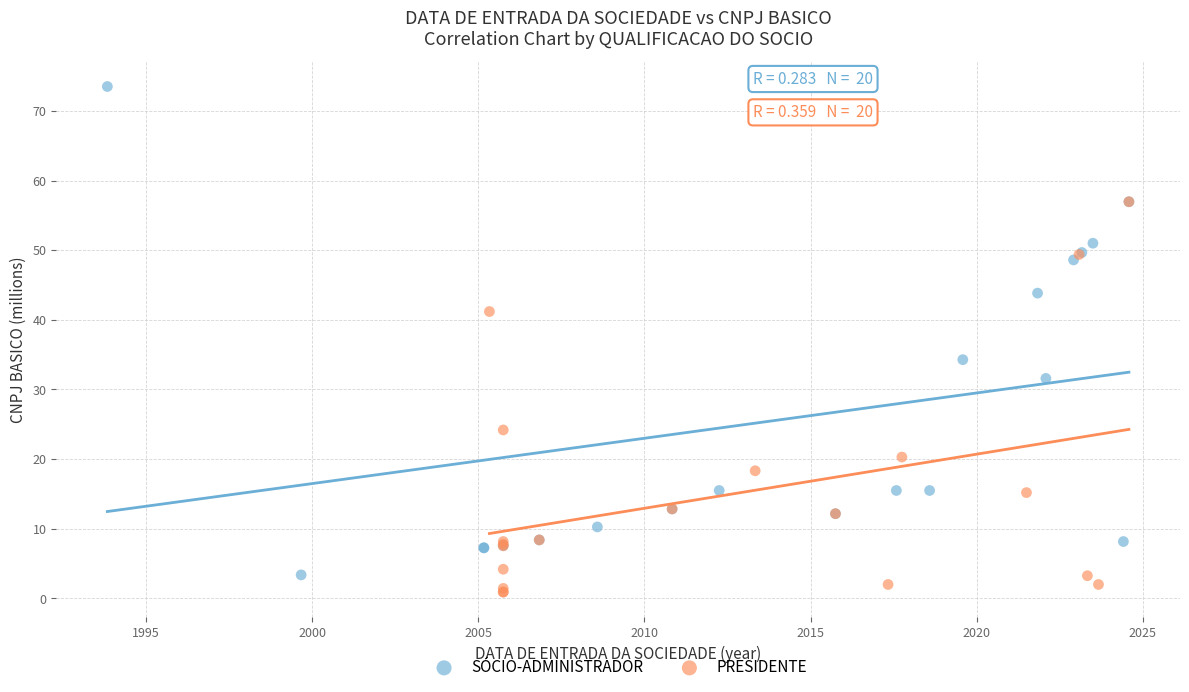

What are all the series names shown in the legend?

SÓCIO-ADMINISTRADOR, PRESIDENTE